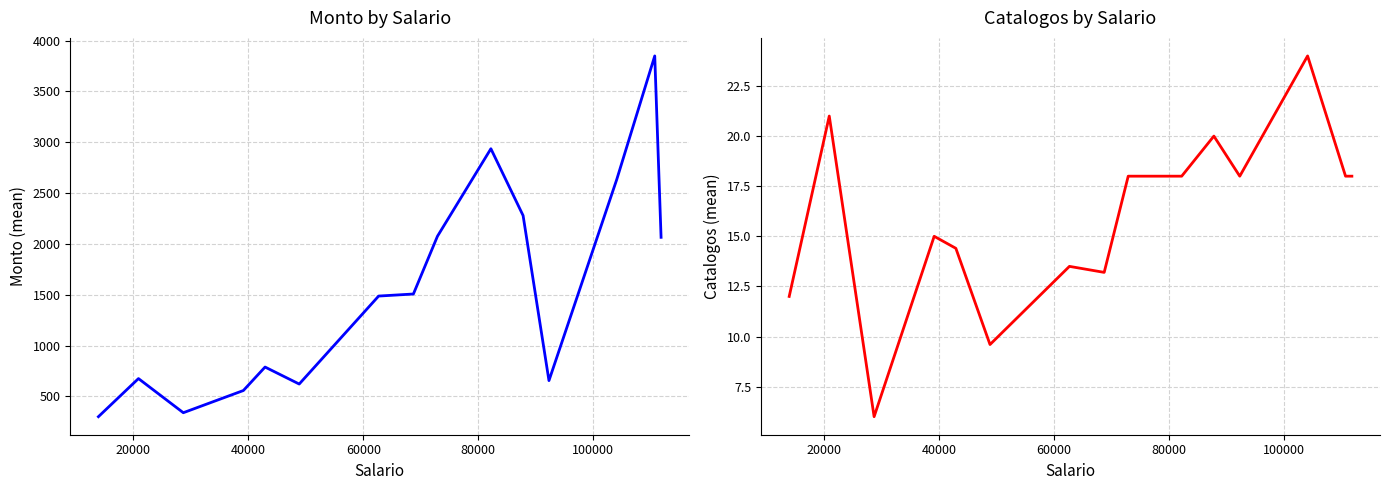

Which series has the largest total across all categories?

Monto